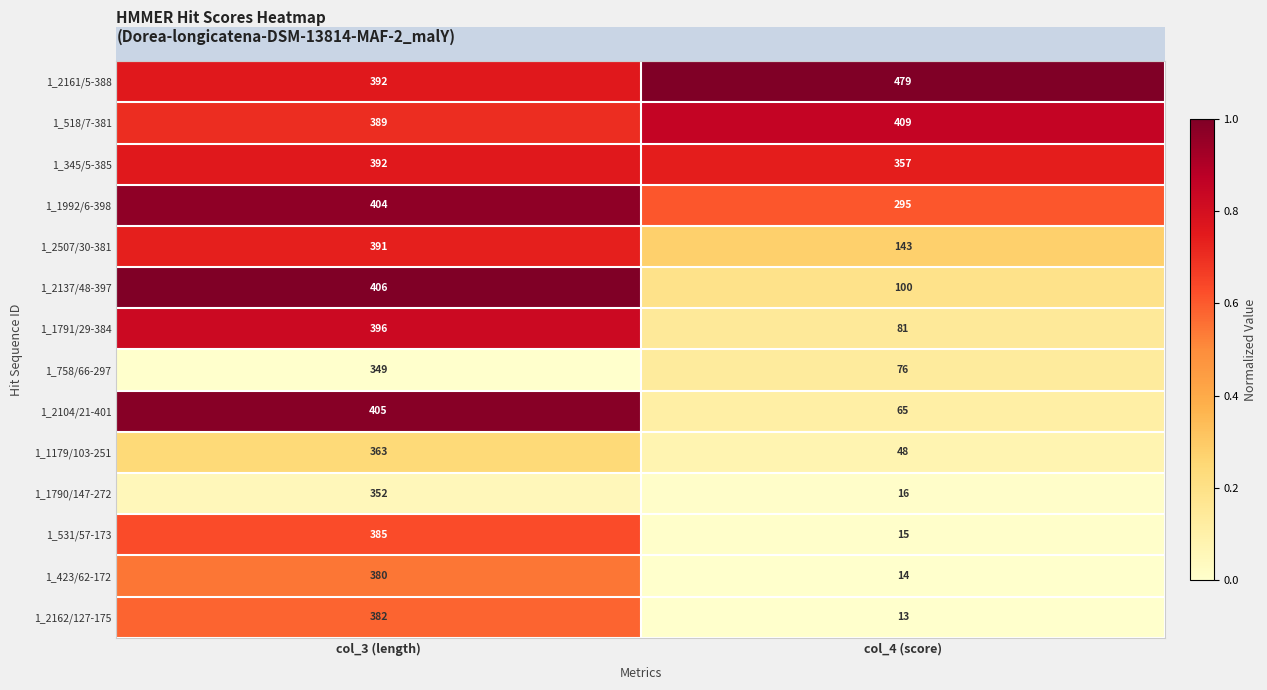

The 1_1992/6-398 series shows 133 at col_4 (score). True or false?

False